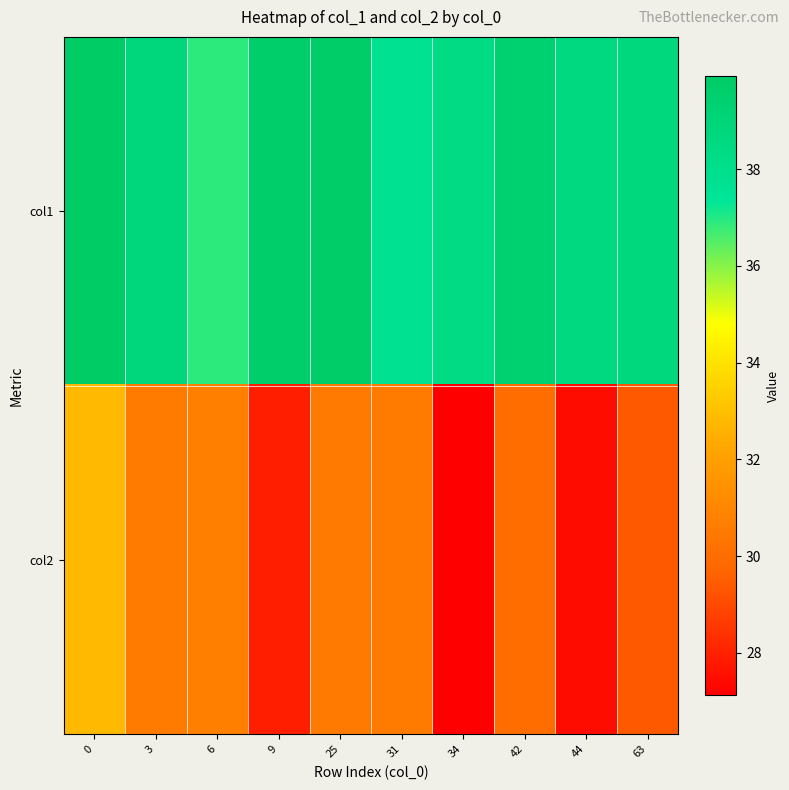

Reading right to left, extract all data points from this chart.

col1: 63=38.7	44=38.6	42=39.4	34=38.4	31=37.8	25=39.8	9=39.6	6=36.9	3=38.8	0=39.9
col2: 63=29.4	44=27.4	42=30.0	34=27.1	31=30.6	25=30.5	9=27.9	6=30.7	3=30.6	0=32.9